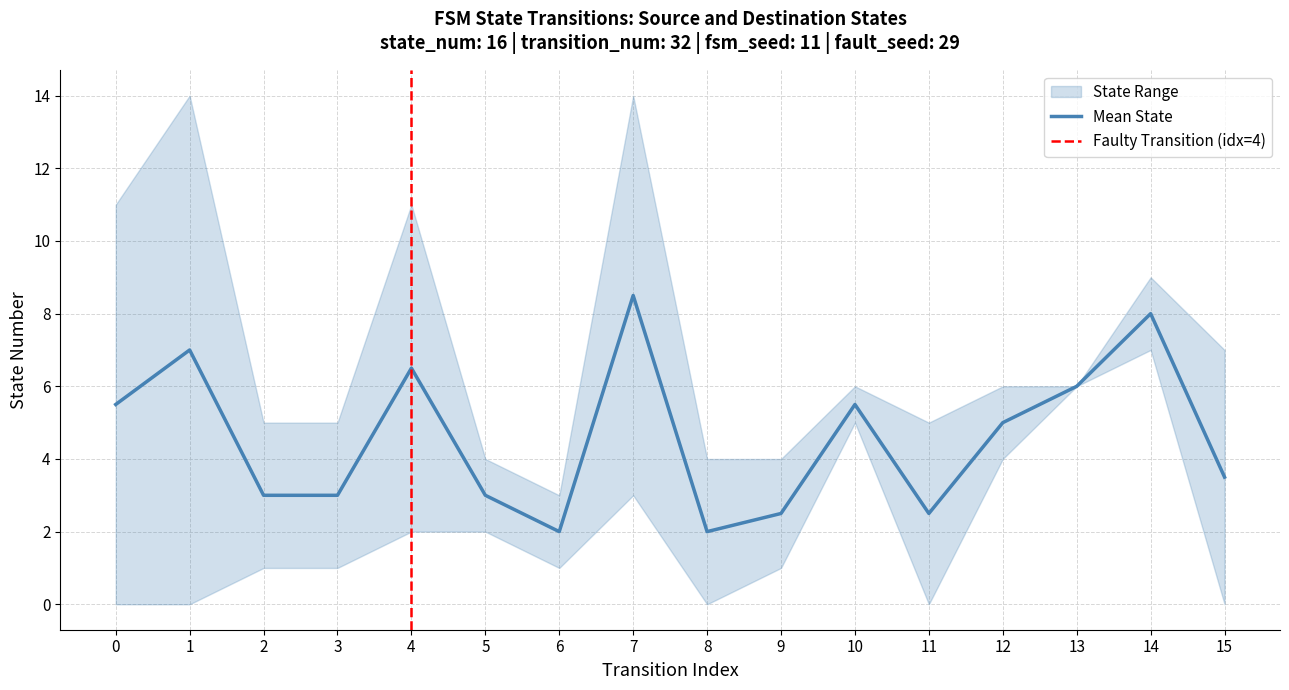

True or false: destination_state has more than 1 points higher than both neighbors.

True